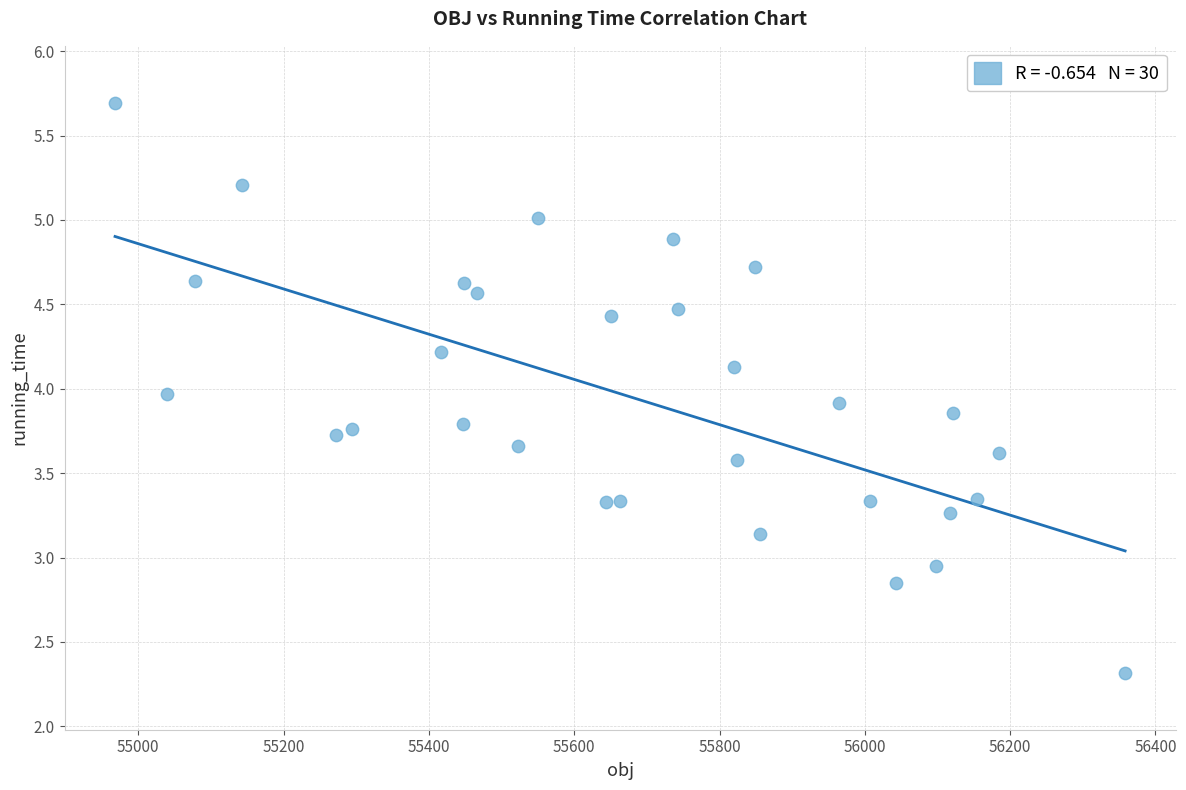

What is the range of X values (max minus min)?

1390.2